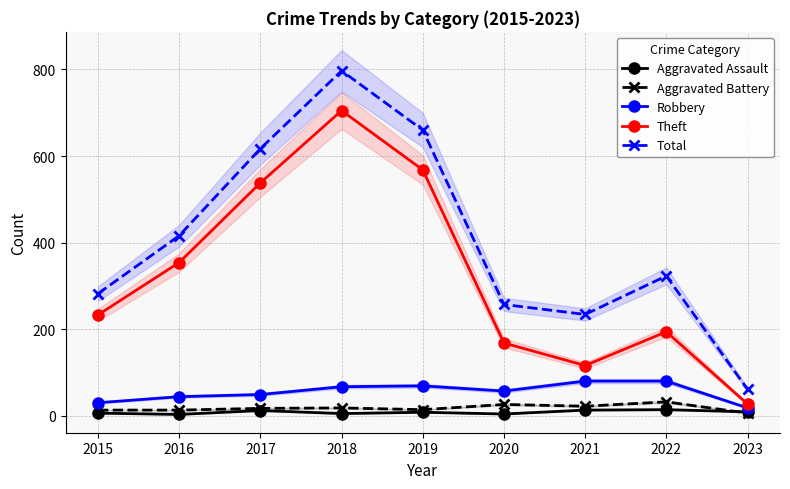

Reading left to right, what are all the values shown in this chart?

Aggravated Assault: 6	3	12	5	8	4	13	14	9
Aggravated Battery: 13	13	17	18	14	26	22	32	6
Robbery: 30	44	49	67	69	57	80	80	18
Theft: 233	354	538	705	568	168	116	194	27
Total: 282	416	617	797	660	257	234	323	61